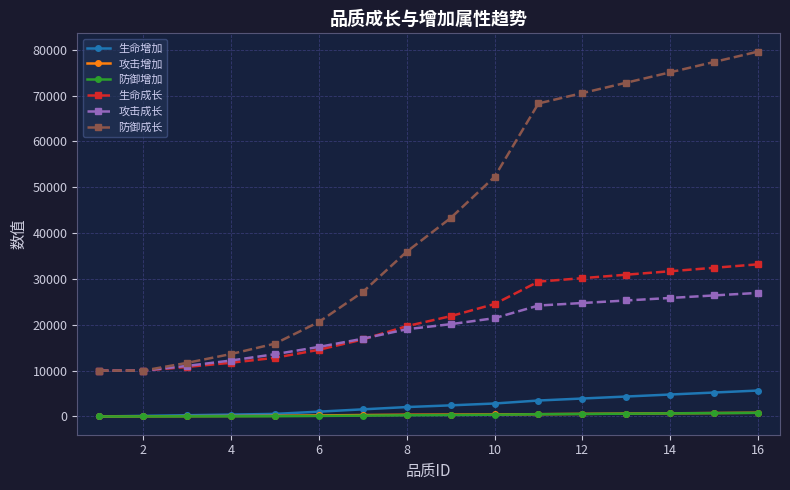

At how many categories does at least one series exceed 41276?

8